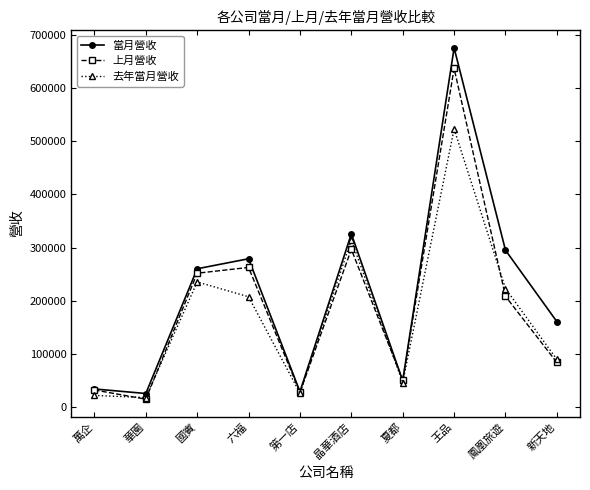

The 上月營收 series shows 208535 at 鳳凰旅遊. True or false?

True